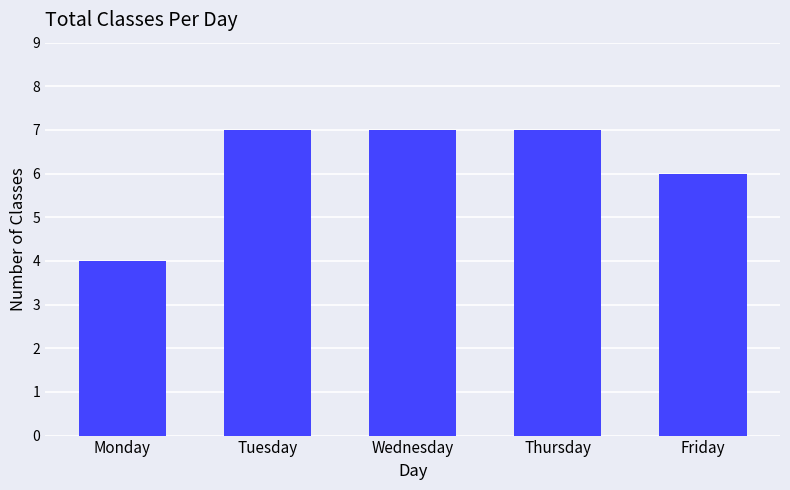

Read the value at Monday.

4